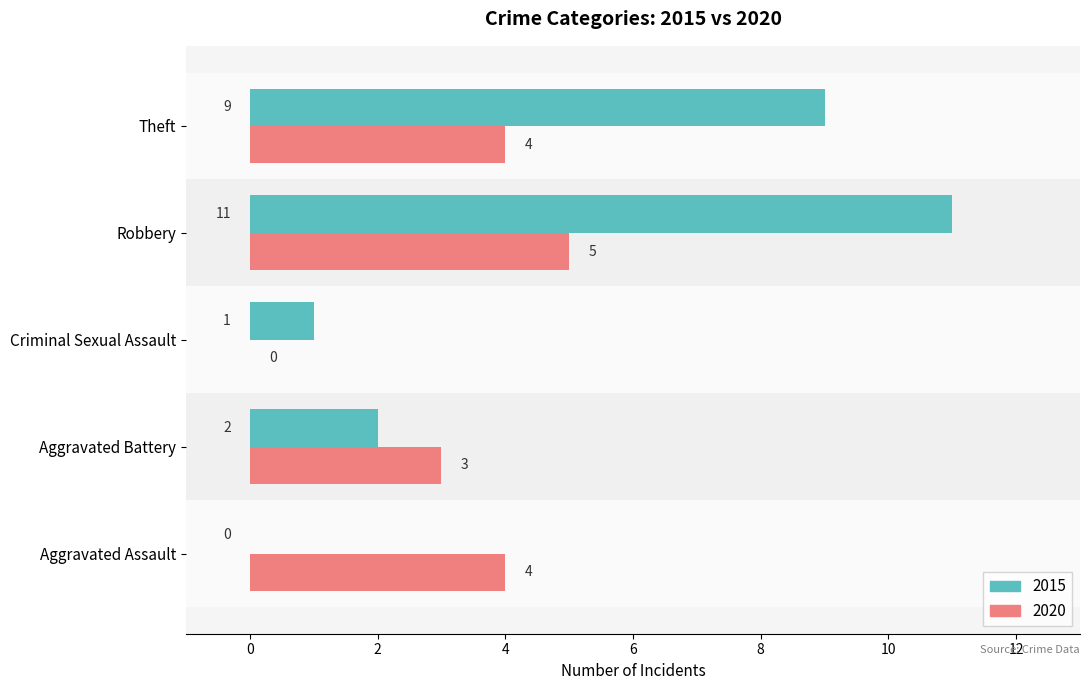

Which label corresponds to the largest value in the chart?

Robbery